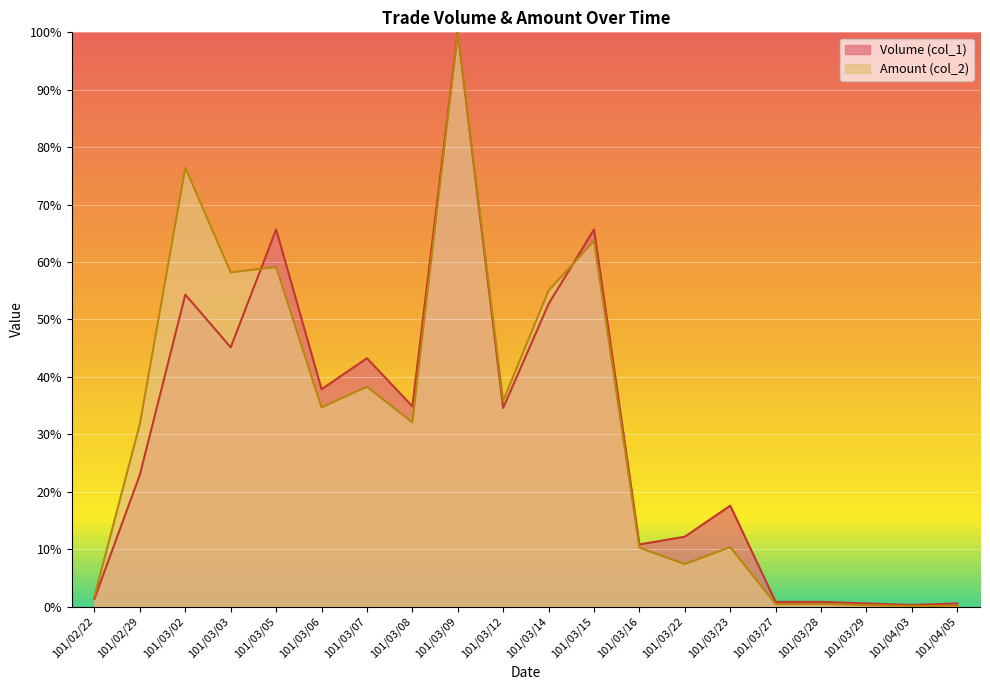

Reading left to right, list all the values displayed in this chart.

Volume (col_1): 1.4	23.0	54.3	45.1	65.7	37.8	43.2	34.9	100.0	34.6	52.7	65.7	10.8	12.2	17.6	0.8	0.8	0.5	0.3	0.5
Amount (col_2): 1.8	31.8	76.4	58.2	59.1	34.7	38.3	32.1	100.0	35.8	55.0	63.7	10.2	7.4	10.3	0.4	0.4	0.2	0.1	0.1